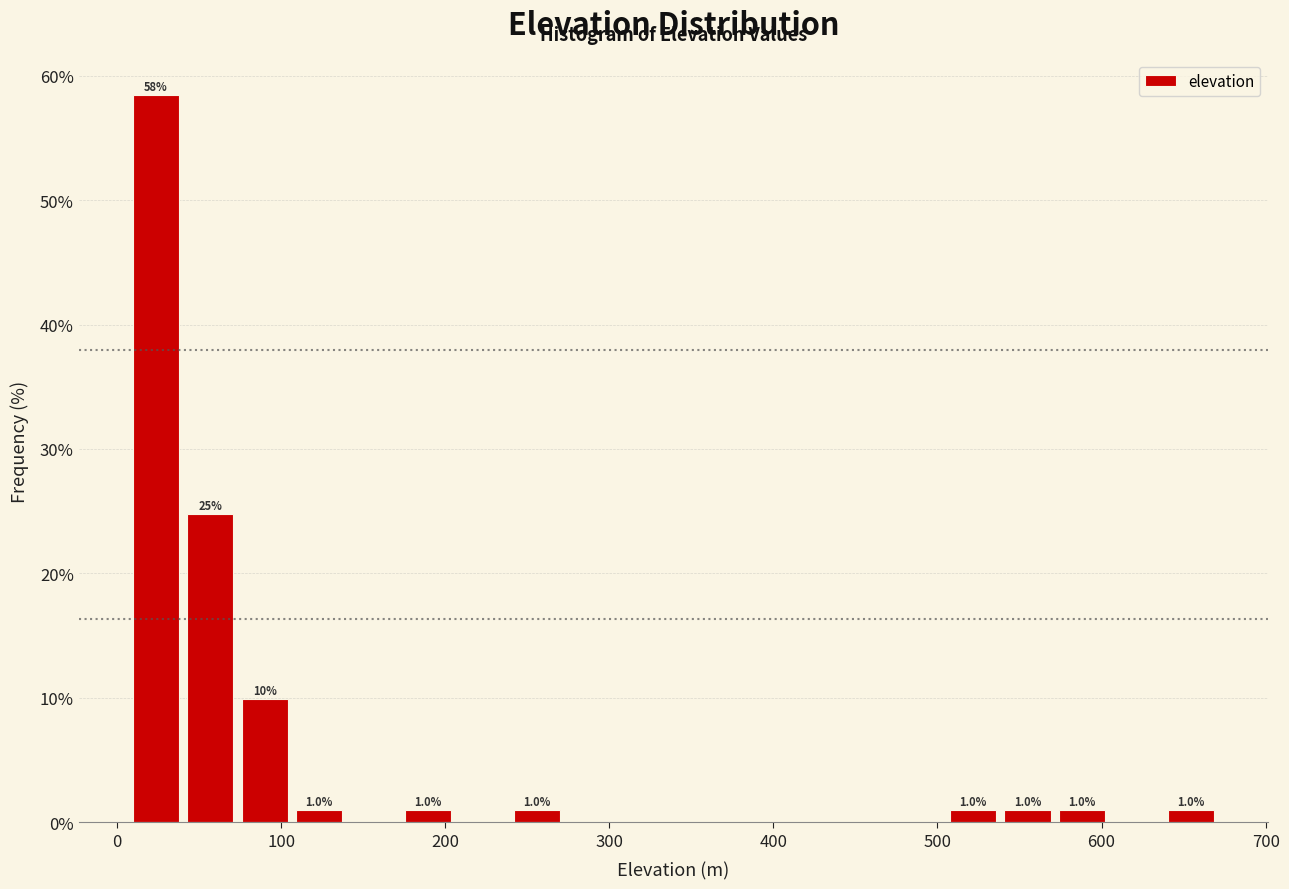

Around what value on the x-axis is the tallest bar? Give the approximate position of its centre, as read against the axis.

20